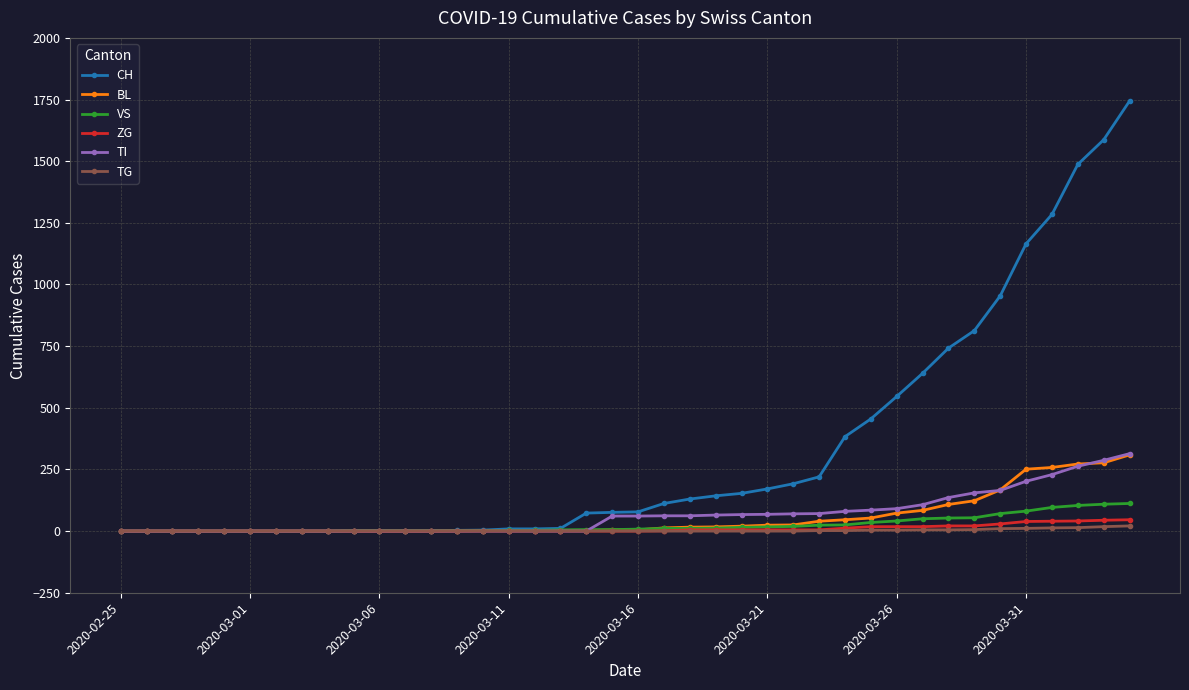

Which series has the largest total across all categories?

CH